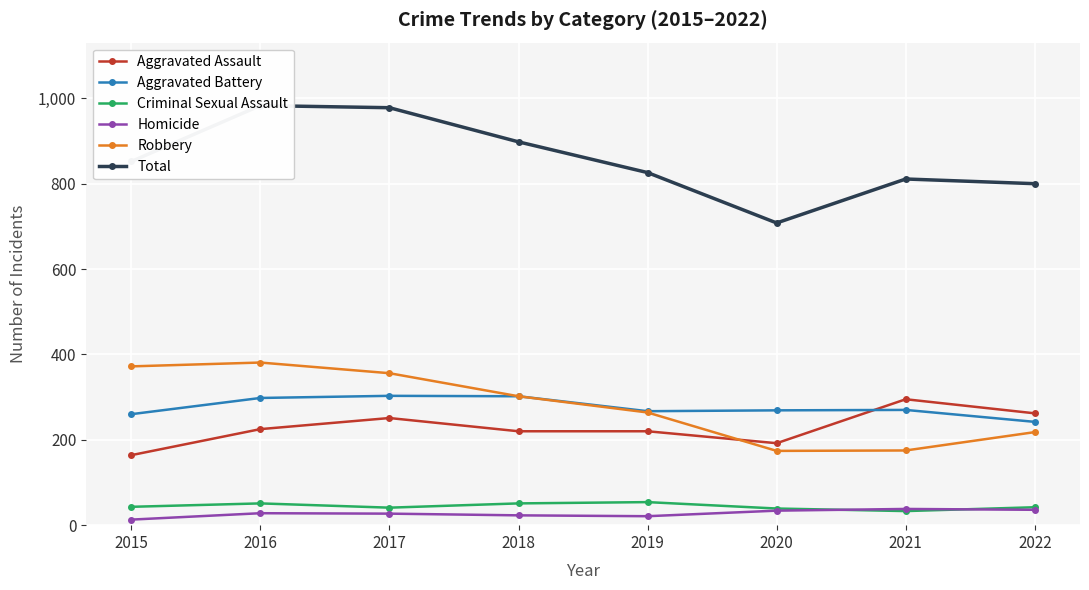

Reading left to right, what are all the values shown in this chart?

Aggravated Assault: 2015=164	2016=225	2017=251	2018=220	2019=220	2020=192	2021=295	2022=262
Aggravated Battery: 2015=260	2016=298	2017=303	2018=302	2019=267	2020=269	2021=270	2022=242
Criminal Sexual Assault: 2015=43	2016=51	2017=41	2018=51	2019=54	2020=39	2021=33	2022=42
Homicide: 2015=13	2016=28	2017=27	2018=23	2019=21	2020=34	2021=38	2022=36
Robbery: 2015=372	2016=381	2017=356	2018=302	2019=264	2020=174	2021=175	2022=218
Total: 2015=852	2016=983	2017=978	2018=898	2019=826	2020=708	2021=811	2022=800